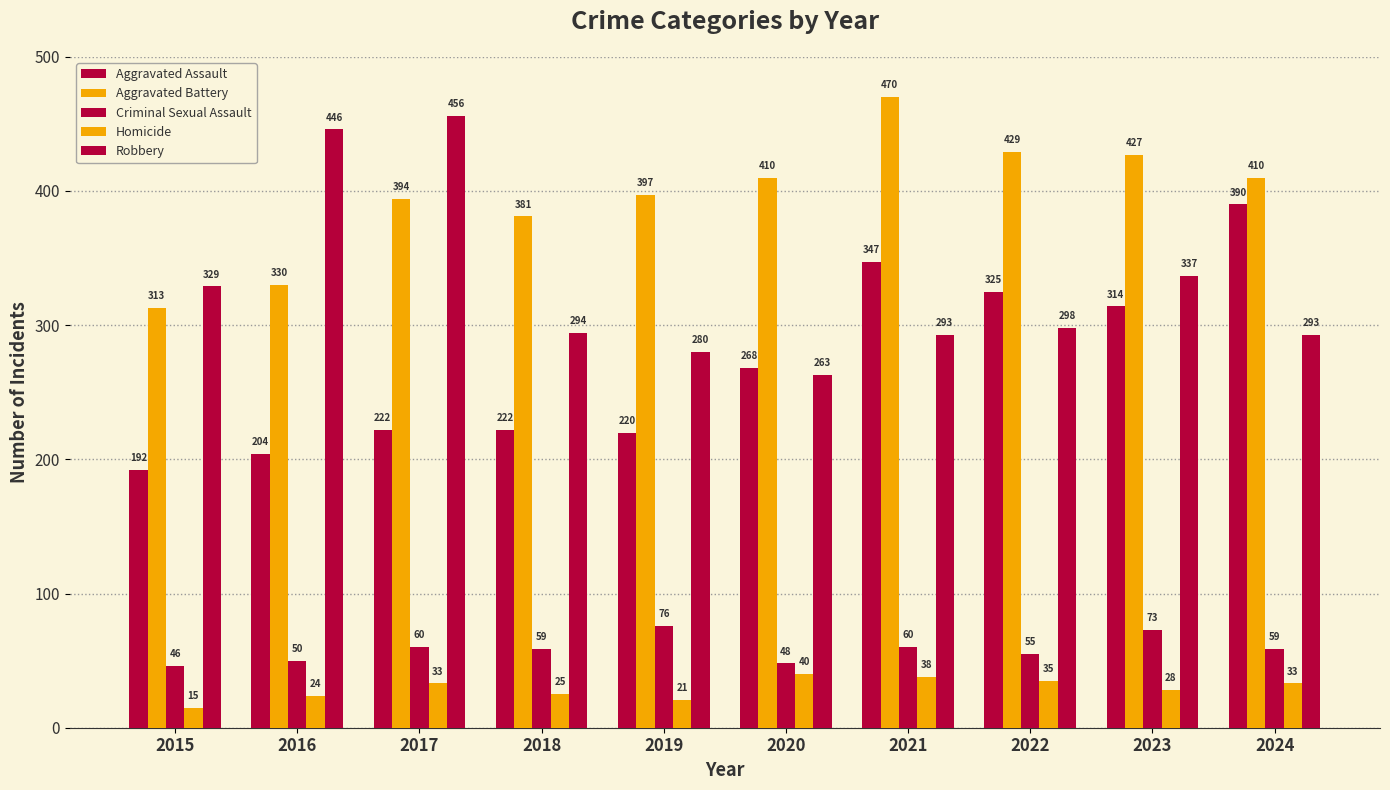

Count the number of data series in this chart.

5